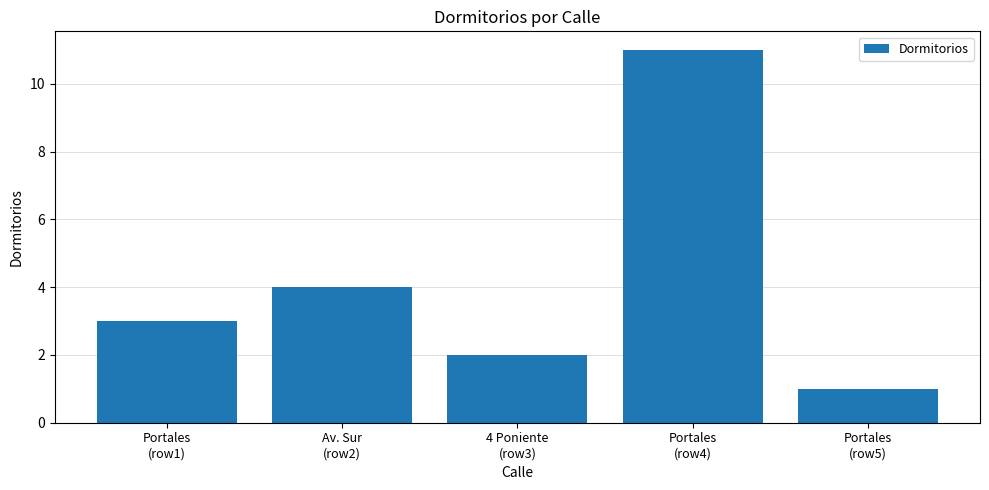

True or false: the data shows 3 at Portales
(row1).

True